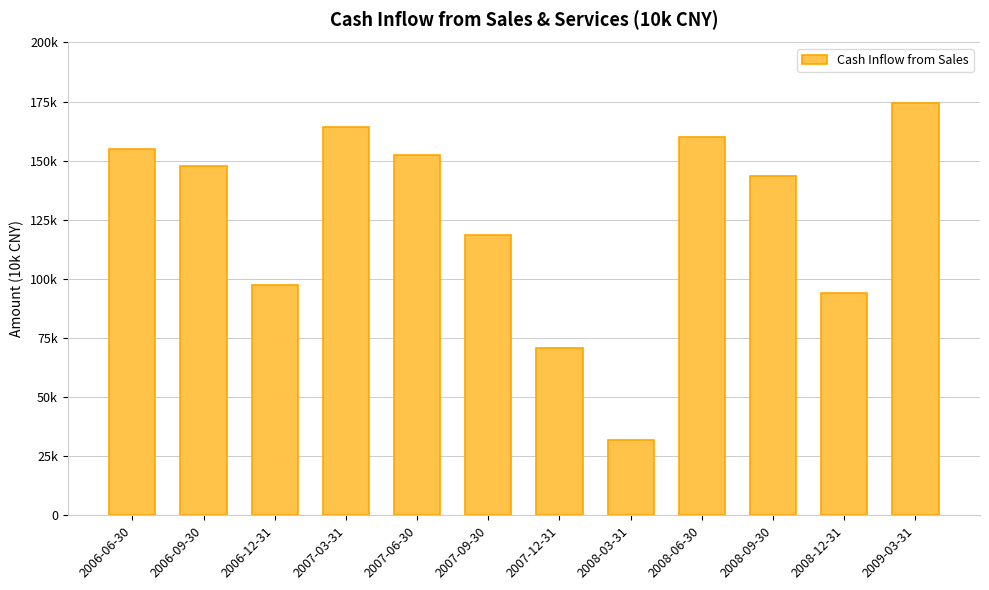

Does the chart contain any negative values?

No